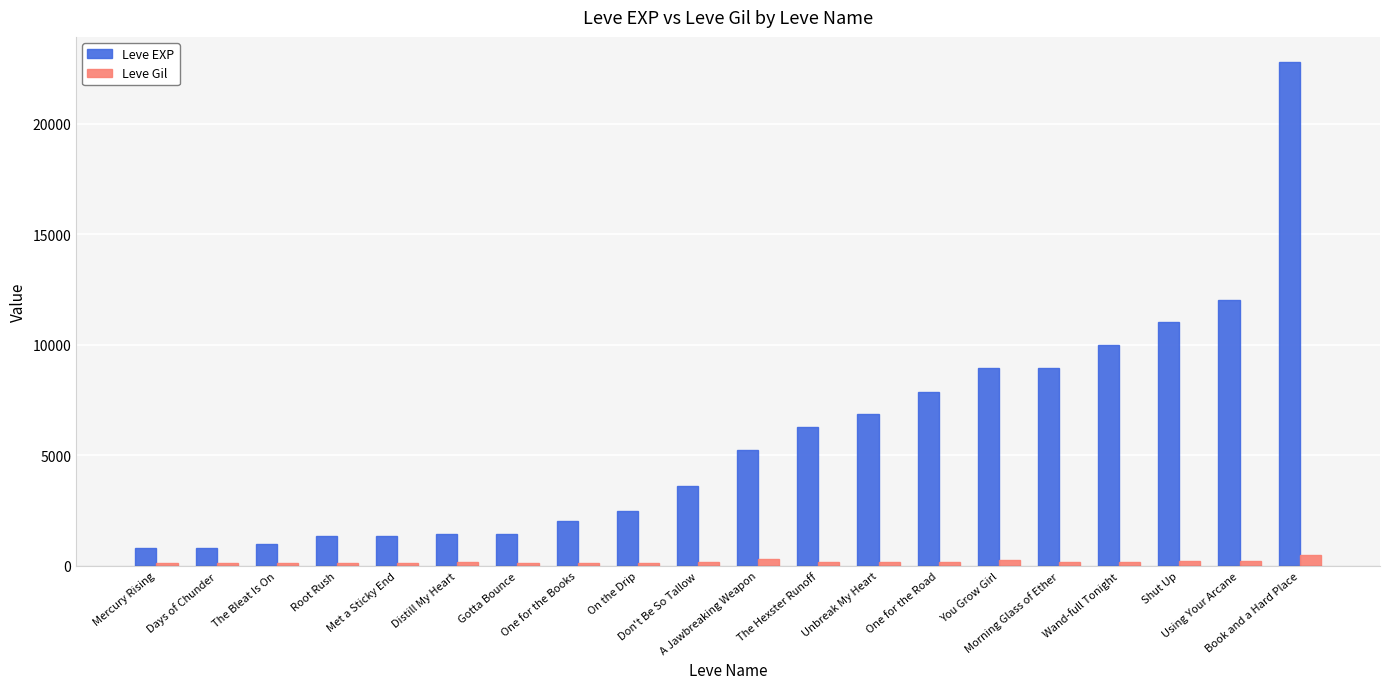

At which label is Leve EXP closest to 11795?

Using Your Arcane